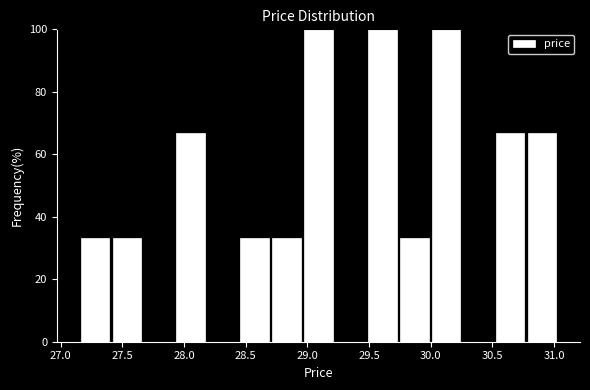

Reading left to right, list every bar in this chart as the range it spans on the x-axis followed by its height. Neither the bar edges nor the heights are printed on the chart, so give them approximately, as read against the axes.

27.15 to 27.40: 34
27.40 to 27.65: 34
27.65 to 27.95: 0
27.95 to 28.20: 66
28.20 to 28.45: 0
28.45 to 28.70: 34
28.70 to 28.95: 34
28.95 to 29.20: 100
29.20 to 29.50: 0
29.50 to 29.75: 100
29.75 to 30.00: 34
30.00 to 30.25: 100
30.25 to 30.50: 0
30.50 to 30.75: 66
30.75 to 31.05: 66